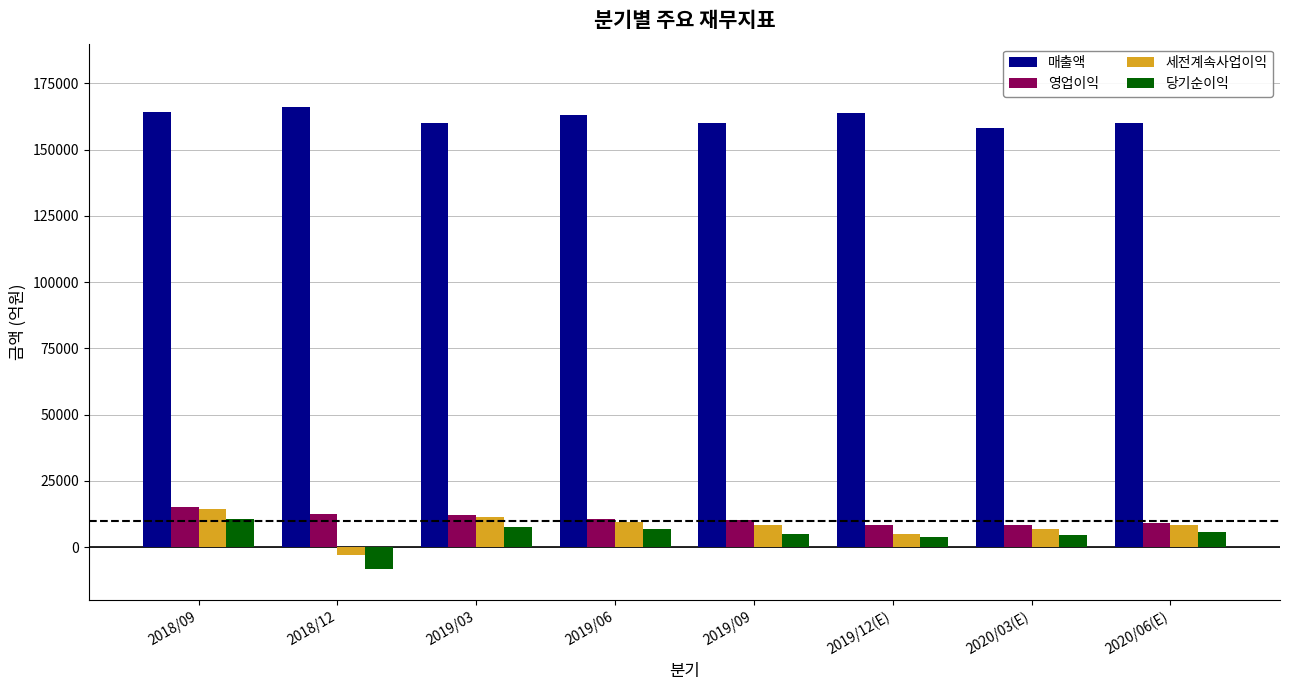

What is the difference between the maximum and minimum values in the 당기순이익 series?

18872